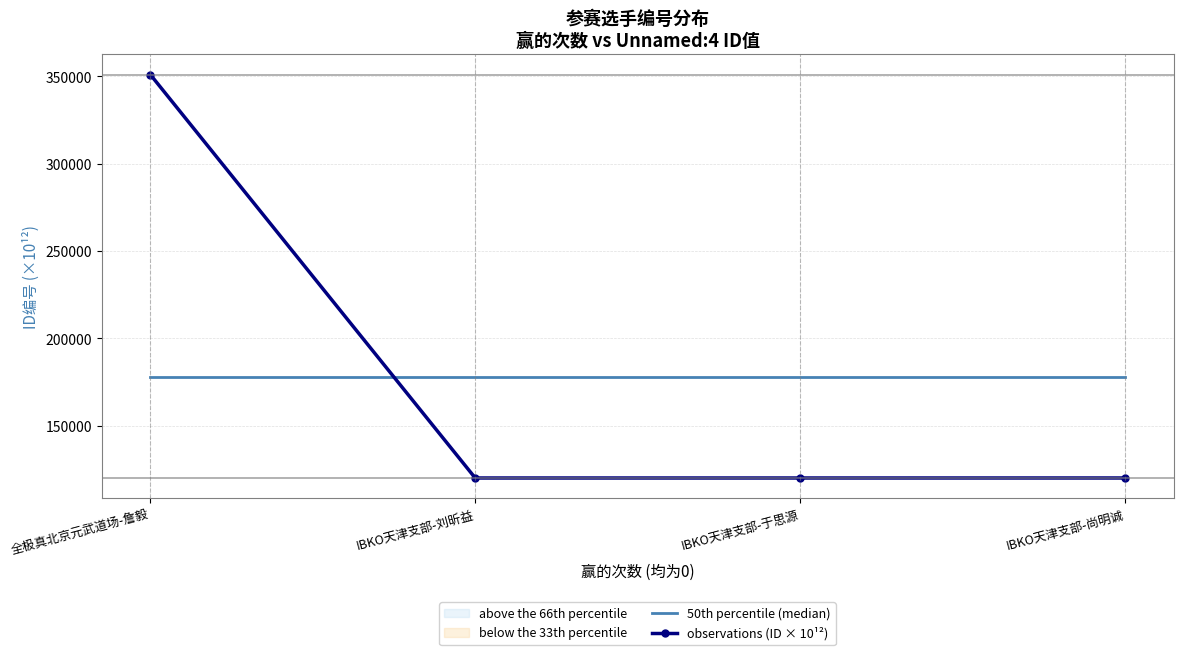

Does the chart have visible grid lines?

Yes